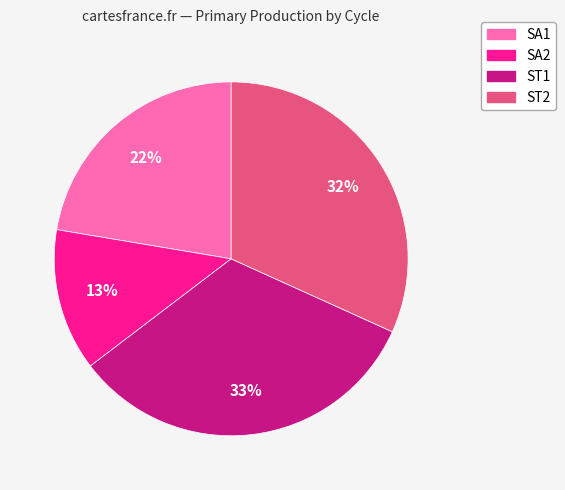

How many slices are in this pie chart?

4